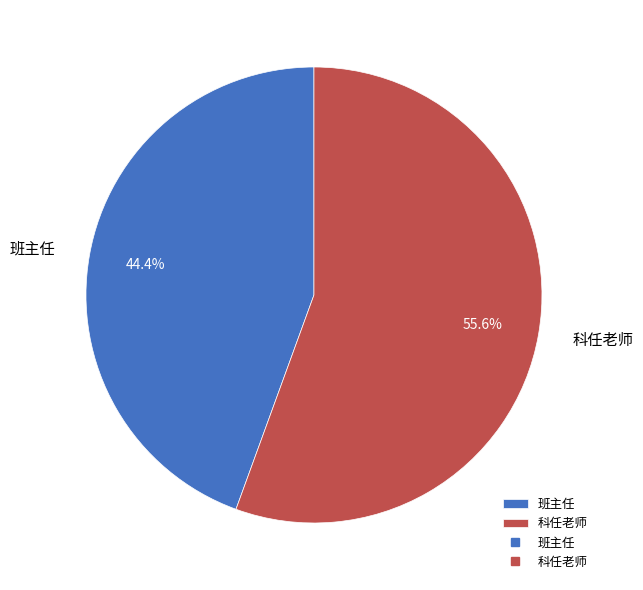

Which category accounts for the majority?

科任老师